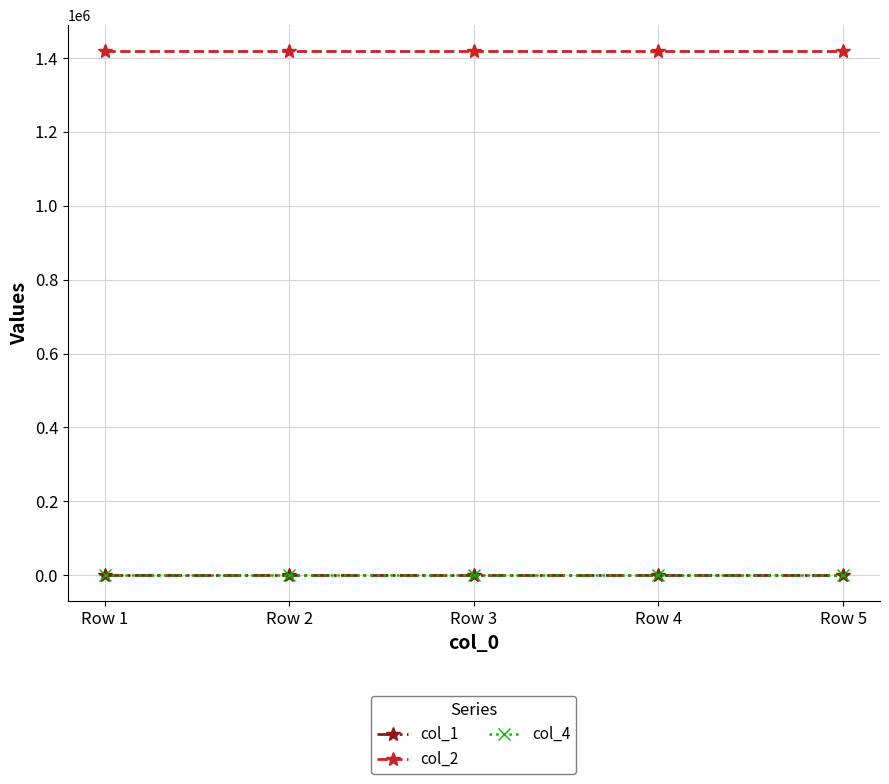

What are all the series names shown in the legend?

col_1, col_2, col_4